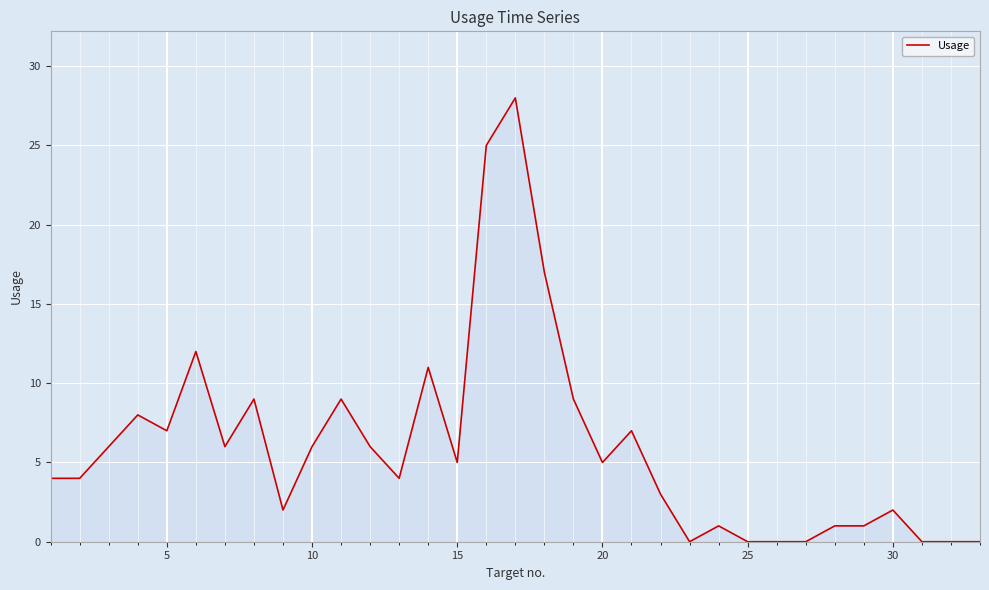

What is the greatest value displayed?

28